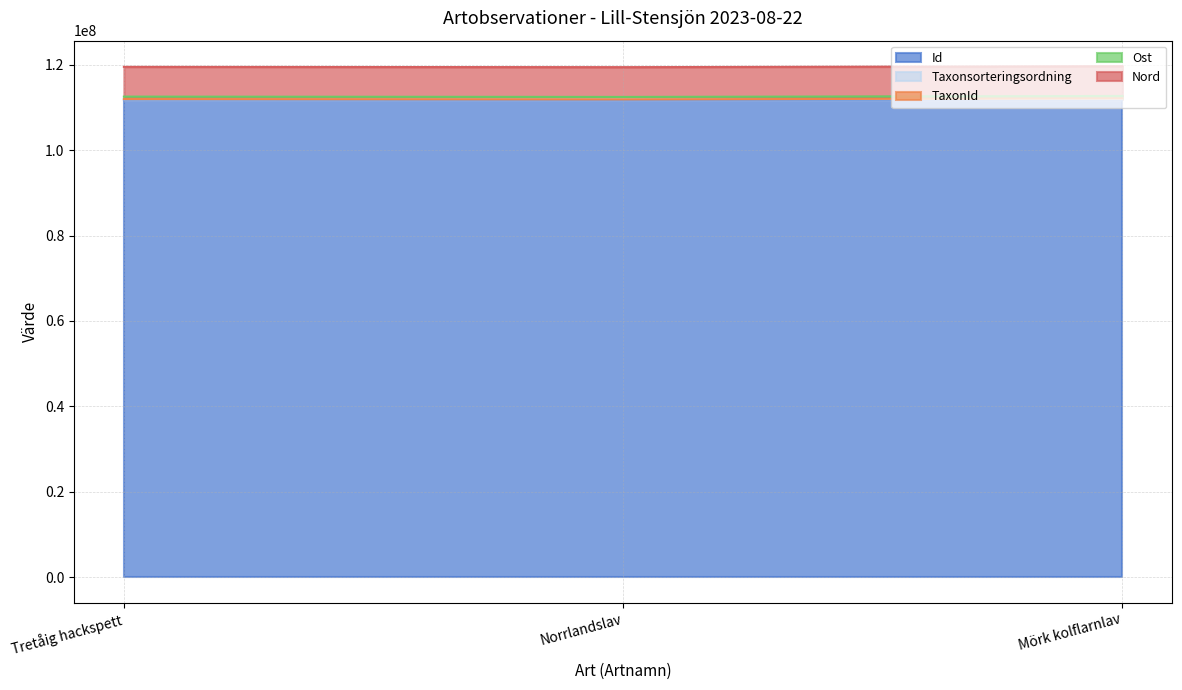

What is the label of the 2nd point from the left?

Norrlandslav